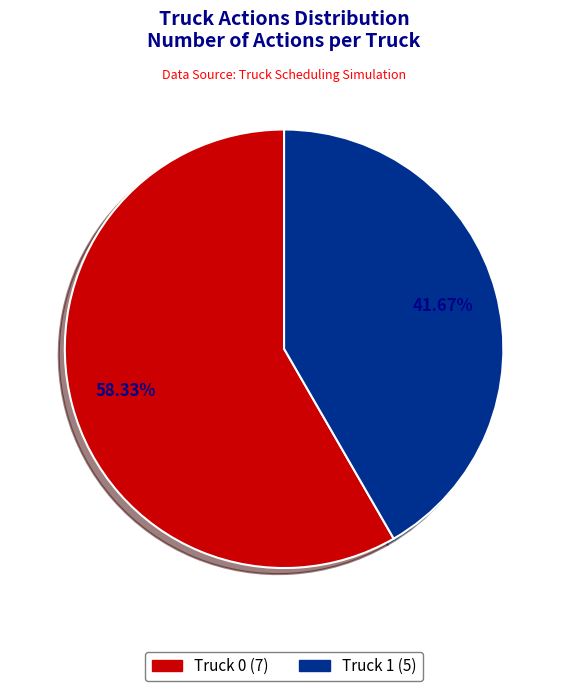

Is there any slice that represents more than half of the pie?

Yes